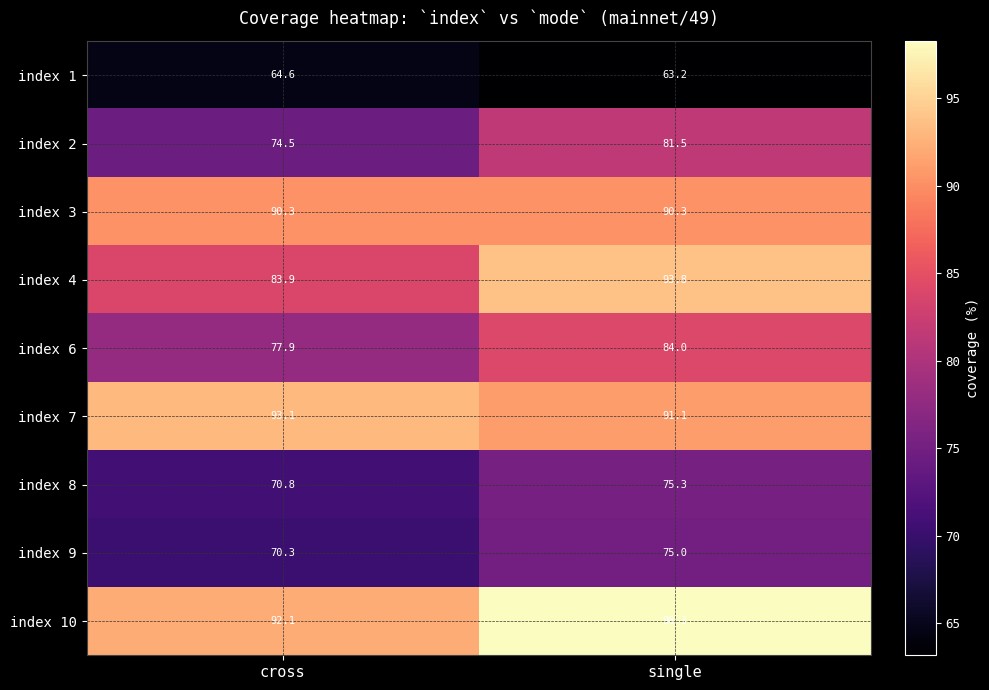

What is the spread (max minus min) of values at cross?

28.5